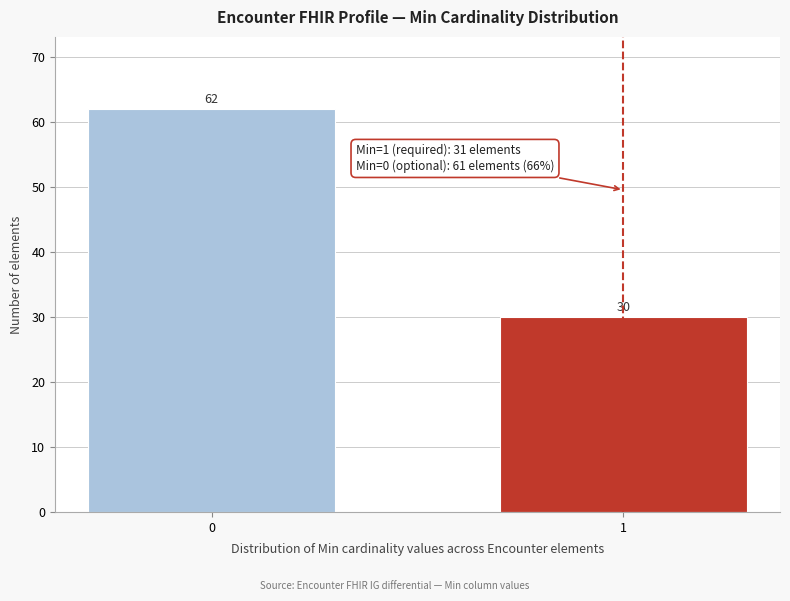

Reading right to left, what are all the values shown in this chart?

30	62